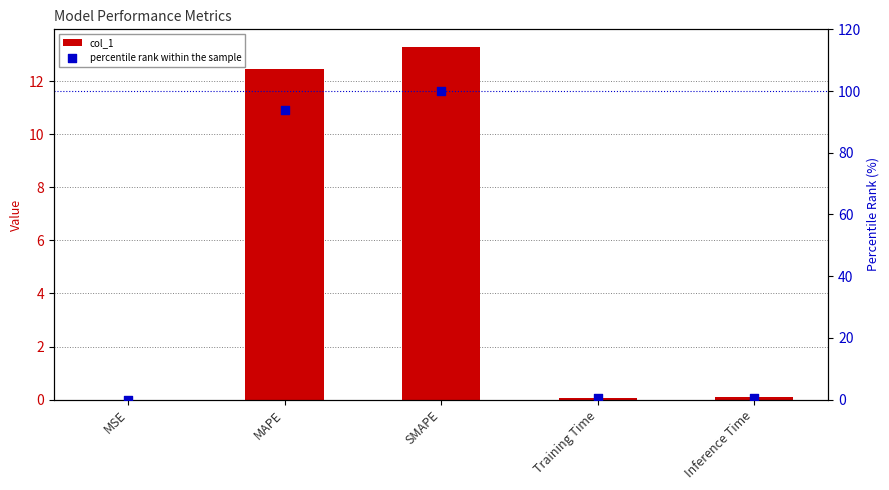

Is the value of col_1 at SMAPE greater than the value of percentile rank within the sample at MSE?

Yes